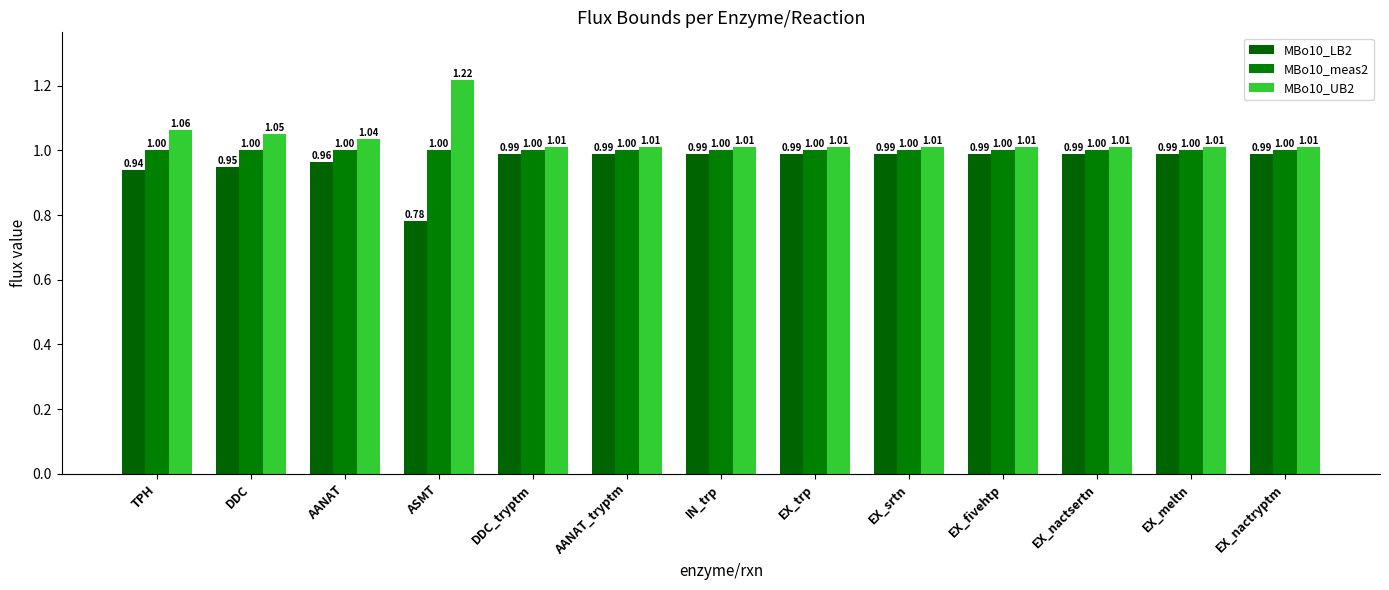

What position from the left is EX_trp?

8